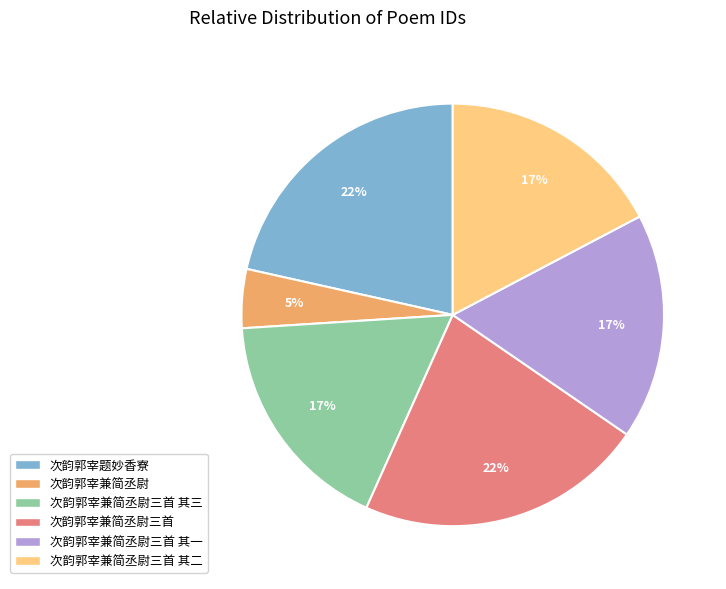

To the nearest percent, what percentage of the pie is 次韵郭宰兼简丞尉三首 其一?

17%